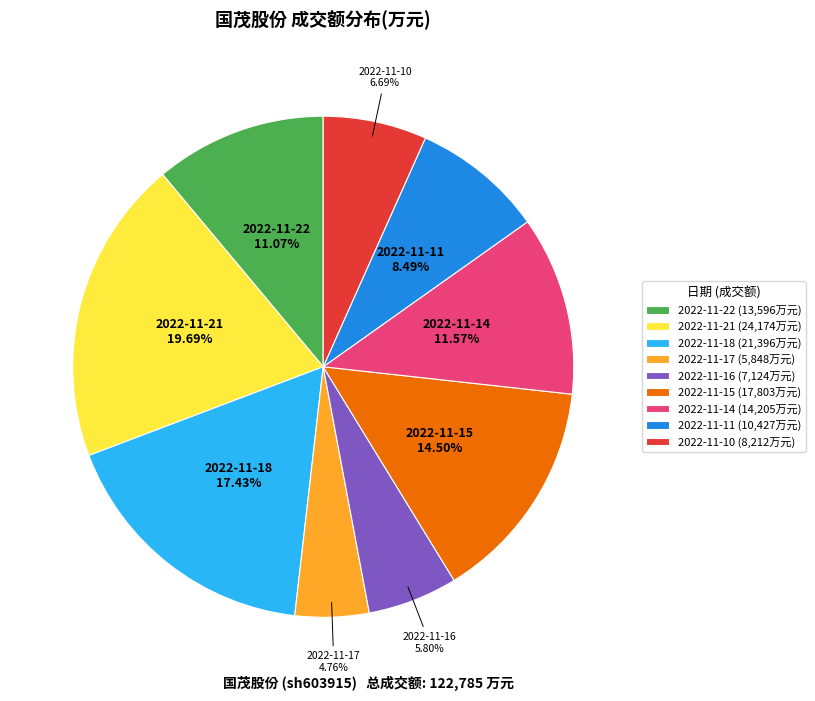

Does 2022-11-16 represent more than half of the total?

No